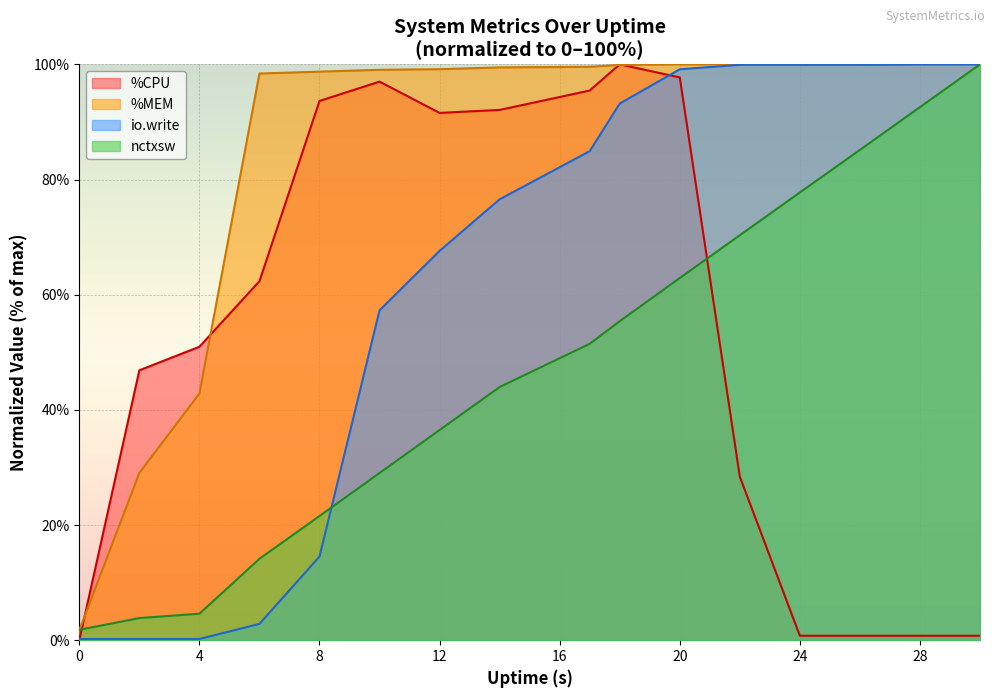

List the series in order of their peak value, lowest first.

%CPU, %MEM, io.write, nctxsw